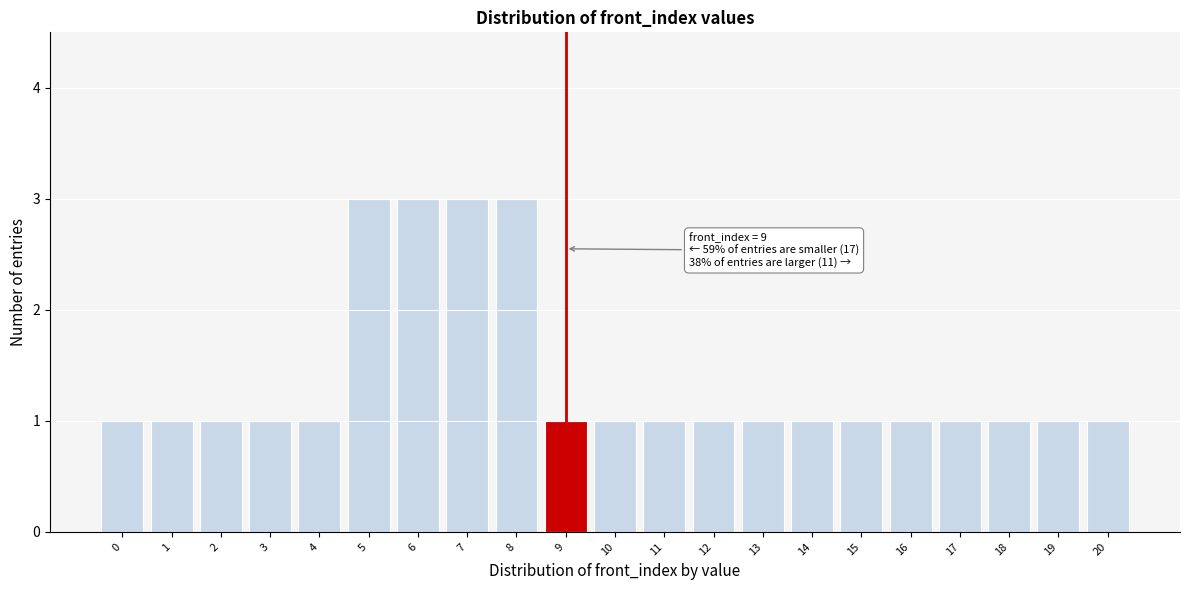

Reading right to left, transcribe all the data shown in this chart.

20=1	19=1	18=1	17=1	16=1	15=1	14=1	13=1	12=1	11=1	10=1	9=1	8=3	7=3	6=3	5=3	4=1	3=1	2=1	1=1	0=1